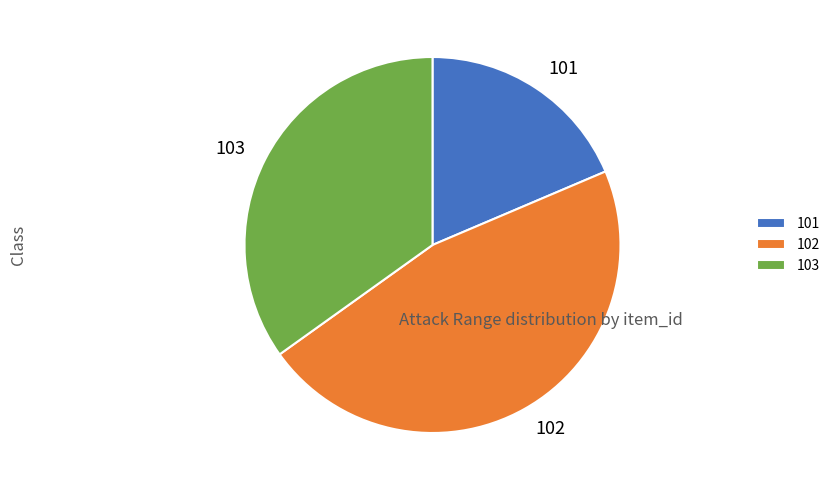

Is it true that 102 is 35% of the pie?

False